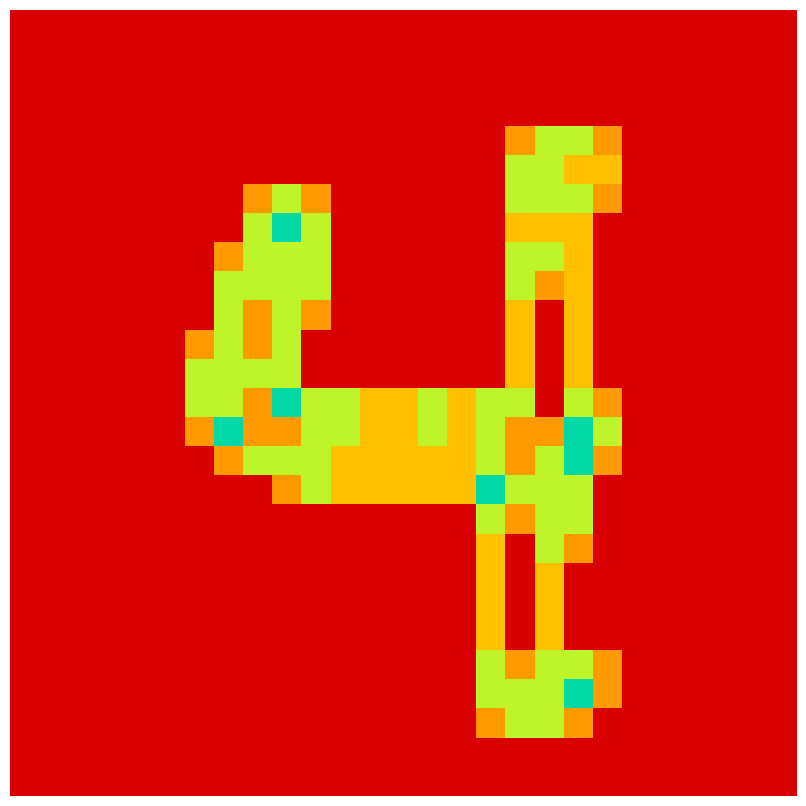

Reading left to right, list all the values displayed in this chart.

row_0: 0.0	0.0	0.0	0.0	0.0	0.0	0.0	0.0	0.0	0.0	0.0	0.0	0.0	0.0	0.0	0.0	0.0	0.0	0.0	0.0	0.0	0.0	0.0	0.0	0.0	0.0	0.0
row_1: 0.0	0.0	0.0	0.0	0.0	0.0	0.0	0.0	0.0	0.0	0.0	0.0	0.0	0.0	0.0	0.0	0.0	0.0	0.0	0.0	0.0	0.0	0.0	0.0	0.0	0.0	0.0
row_2: 0.0	0.0	0.0	0.0	0.0	0.0	0.0	0.0	0.0	0.0	0.0	0.0	0.0	0.0	0.0	0.0	0.0	0.0	0.0	0.0	0.0	0.0	0.0	0.0	0.0	0.0	0.0
row_3: 0.0	0.0	0.0	0.0	0.0	0.0	0.0	0.0	0.0	0.0	0.0	0.0	0.0	0.0	0.0	0.0	0.0	0.0	0.0	0.0	0.0	0.0	0.0	0.0	0.0	0.0	0.0
row_4: 0.0	0.0	0.0	0.0	0.0	0.0	0.0	0.0	0.0	0.0	0.0	0.0	0.0	0.0	0.0	0.0	0.0	0.8	1.5	1.5	0.8	0.0	0.0	0.0	0.0	0.0	0.0
row_5: 0.0	0.0	0.0	0.0	0.0	0.0	0.0	0.0	0.0	0.0	0.0	0.0	0.0	0.0	0.0	0.0	0.0	1.5	1.5	1.0	1.0	0.0	0.0	0.0	0.0	0.0	0.0
row_6: 0.0	0.0	0.0	0.0	0.0	0.0	0.0	0.0	0.8	1.5	0.8	0.0	0.0	0.0	0.0	0.0	0.0	1.5	1.5	1.5	0.8	0.0	0.0	0.0	0.0	0.0	0.0
row_7: 0.0	0.0	0.0	0.0	0.0	0.0	0.0	0.0	1.5	2.0	1.5	0.0	0.0	0.0	0.0	0.0	0.0	1.0	1.0	1.0	0.0	0.0	0.0	0.0	0.0	0.0	0.0
row_8: 0.0	0.0	0.0	0.0	0.0	0.0	0.0	0.8	1.5	1.5	1.5	0.0	0.0	0.0	0.0	0.0	0.0	1.5	1.5	1.0	0.0	0.0	0.0	0.0	0.0	0.0	0.0
row_9: 0.0	0.0	0.0	0.0	0.0	0.0	0.0	1.5	1.5	1.5	1.5	0.0	0.0	0.0	0.0	0.0	0.0	1.5	0.8	1.0	0.0	0.0	0.0	0.0	0.0	0.0	0.0
row_10: 0.0	0.0	0.0	0.0	0.0	0.0	0.0	1.5	0.8	1.5	0.8	0.0	0.0	0.0	0.0	0.0	0.0	1.0	0.0	1.0	0.0	0.0	0.0	0.0	0.0	0.0	0.0
row_11: 0.0	0.0	0.0	0.0	0.0	0.0	0.8	1.5	0.8	1.5	0.0	0.0	0.0	0.0	0.0	0.0	0.0	1.0	0.0	1.0	0.0	0.0	0.0	0.0	0.0	0.0	0.0
row_12: 0.0	0.0	0.0	0.0	0.0	0.0	1.5	1.5	1.5	1.5	0.0	0.0	0.0	0.0	0.0	0.0	0.0	1.0	0.0	1.0	0.0	0.0	0.0	0.0	0.0	0.0	0.0
row_13: 0.0	0.0	0.0	0.0	0.0	0.0	1.5	1.5	0.8	2.0	1.5	1.5	1.0	1.0	1.5	1.0	1.5	1.5	0.0	1.5	0.8	0.0	0.0	0.0	0.0	0.0	0.0
row_14: 0.0	0.0	0.0	0.0	0.0	0.0	0.8	2.0	0.8	0.8	1.5	1.5	1.0	1.0	1.5	1.0	1.5	0.8	0.8	2.0	1.5	0.0	0.0	0.0	0.0	0.0	0.0
row_15: 0.0	0.0	0.0	0.0	0.0	0.0	0.0	0.8	1.5	1.5	1.5	1.0	1.0	1.0	1.0	1.0	1.5	0.8	1.5	2.0	0.8	0.0	0.0	0.0	0.0	0.0	0.0
row_16: 0.0	0.0	0.0	0.0	0.0	0.0	0.0	0.0	0.0	0.8	1.5	1.0	1.0	1.0	1.0	1.0	2.0	1.5	1.5	1.5	0.0	0.0	0.0	0.0	0.0	0.0	0.0
row_17: 0.0	0.0	0.0	0.0	0.0	0.0	0.0	0.0	0.0	0.0	0.0	0.0	0.0	0.0	0.0	0.0	1.5	0.8	1.5	1.5	0.0	0.0	0.0	0.0	0.0	0.0	0.0
row_18: 0.0	0.0	0.0	0.0	0.0	0.0	0.0	0.0	0.0	0.0	0.0	0.0	0.0	0.0	0.0	0.0	1.0	0.0	1.5	0.8	0.0	0.0	0.0	0.0	0.0	0.0	0.0
row_19: 0.0	0.0	0.0	0.0	0.0	0.0	0.0	0.0	0.0	0.0	0.0	0.0	0.0	0.0	0.0	0.0	1.0	0.0	1.0	0.0	0.0	0.0	0.0	0.0	0.0	0.0	0.0
row_20: 0.0	0.0	0.0	0.0	0.0	0.0	0.0	0.0	0.0	0.0	0.0	0.0	0.0	0.0	0.0	0.0	1.0	0.0	1.0	0.0	0.0	0.0	0.0	0.0	0.0	0.0	0.0
row_21: 0.0	0.0	0.0	0.0	0.0	0.0	0.0	0.0	0.0	0.0	0.0	0.0	0.0	0.0	0.0	0.0	1.0	0.0	1.0	0.0	0.0	0.0	0.0	0.0	0.0	0.0	0.0
row_22: 0.0	0.0	0.0	0.0	0.0	0.0	0.0	0.0	0.0	0.0	0.0	0.0	0.0	0.0	0.0	0.0	1.5	0.8	1.5	1.5	0.8	0.0	0.0	0.0	0.0	0.0	0.0
row_23: 0.0	0.0	0.0	0.0	0.0	0.0	0.0	0.0	0.0	0.0	0.0	0.0	0.0	0.0	0.0	0.0	1.5	1.5	1.5	2.0	0.8	0.0	0.0	0.0	0.0	0.0	0.0
row_24: 0.0	0.0	0.0	0.0	0.0	0.0	0.0	0.0	0.0	0.0	0.0	0.0	0.0	0.0	0.0	0.0	0.8	1.5	1.5	0.8	0.0	0.0	0.0	0.0	0.0	0.0	0.0
row_25: 0.0	0.0	0.0	0.0	0.0	0.0	0.0	0.0	0.0	0.0	0.0	0.0	0.0	0.0	0.0	0.0	0.0	0.0	0.0	0.0	0.0	0.0	0.0	0.0	0.0	0.0	0.0
row_26: 0.0	0.0	0.0	0.0	0.0	0.0	0.0	0.0	0.0	0.0	0.0	0.0	0.0	0.0	0.0	0.0	0.0	0.0	0.0	0.0	0.0	0.0	0.0	0.0	0.0	0.0	0.0